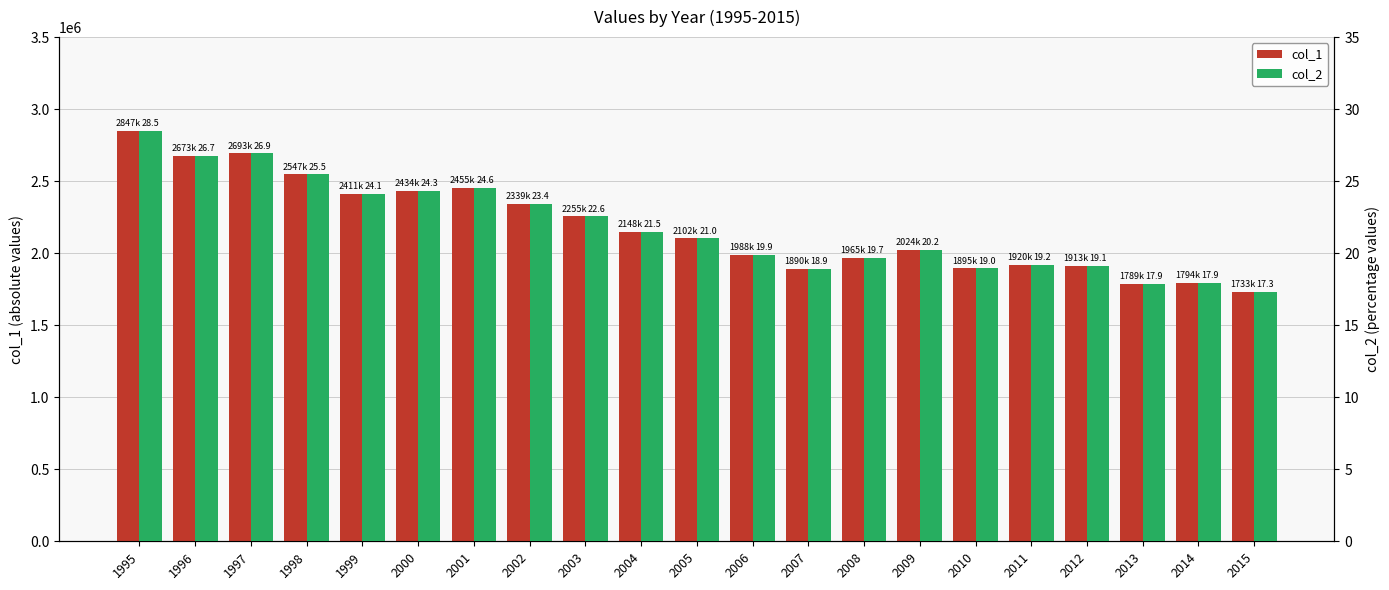

What is the value of the col_1 bar at the 16th from the left?

1895110.0